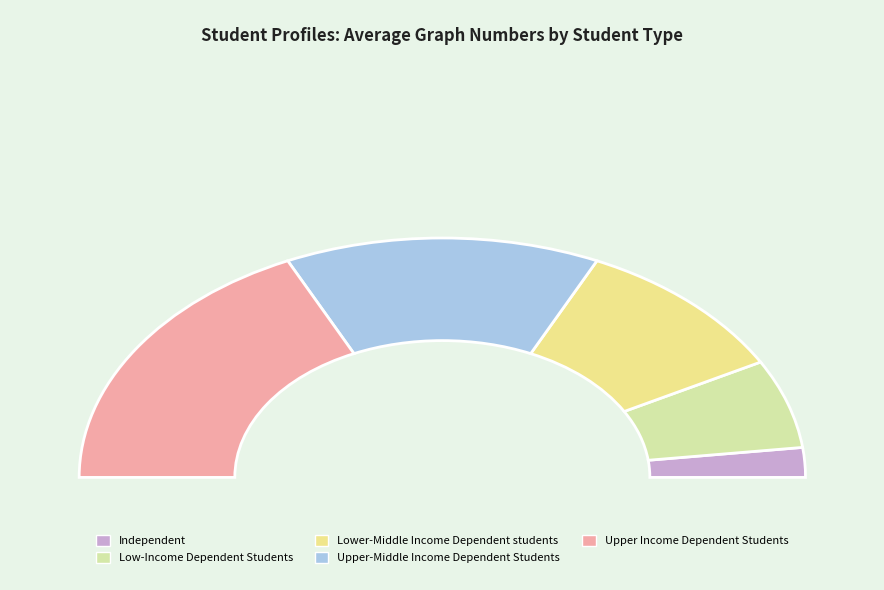

How many slices are in this pie chart?

5